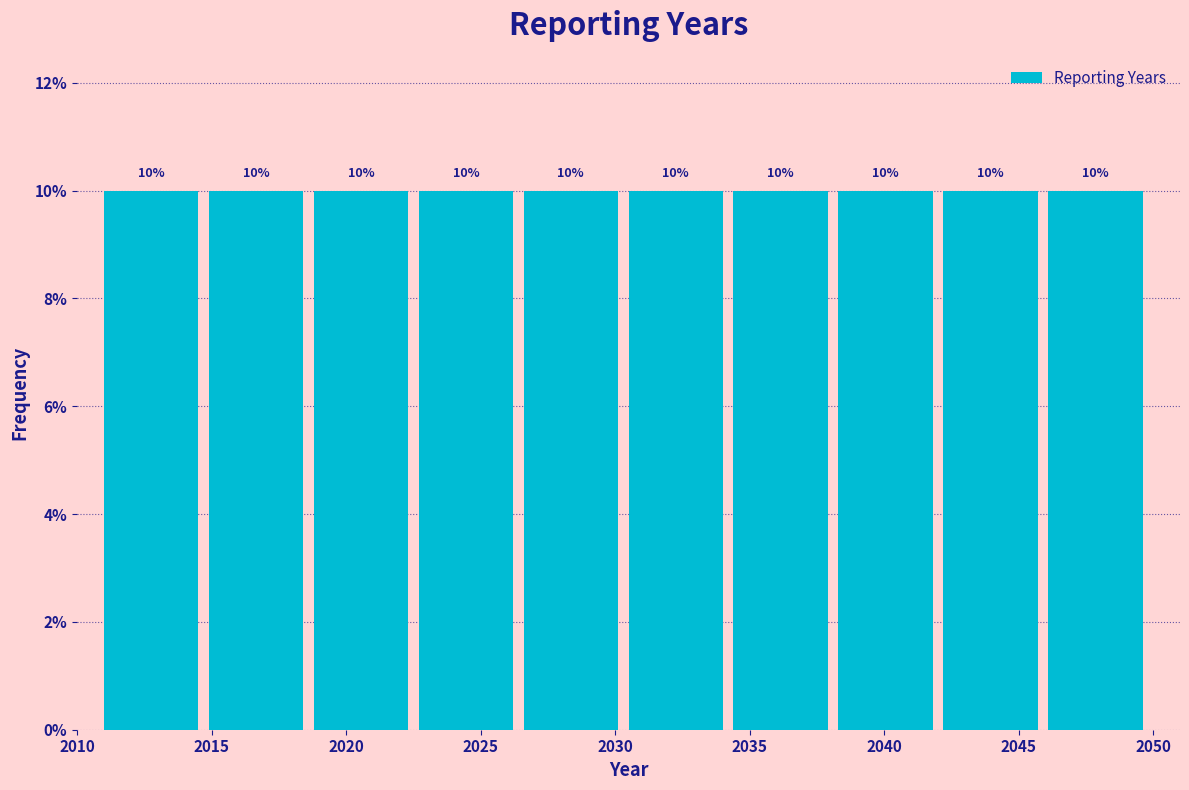

Reading left to right, list every bar in this chart as the range it spans on the x-axis followed by its height. The bar edges are not printed on the chart, so give them approximately, as read against the axis.

2011.0 to 2014.9: 10
2014.9 to 2018.8: 10
2018.8 to 2022.7: 10
2022.7 to 2026.6: 10
2026.6 to 2030.5: 10
2030.5 to 2034.4: 10
2034.4 to 2038.3: 10
2038.3 to 2042.2: 10
2042.2 to 2046.1: 10
2046.1 to 2050.0: 10